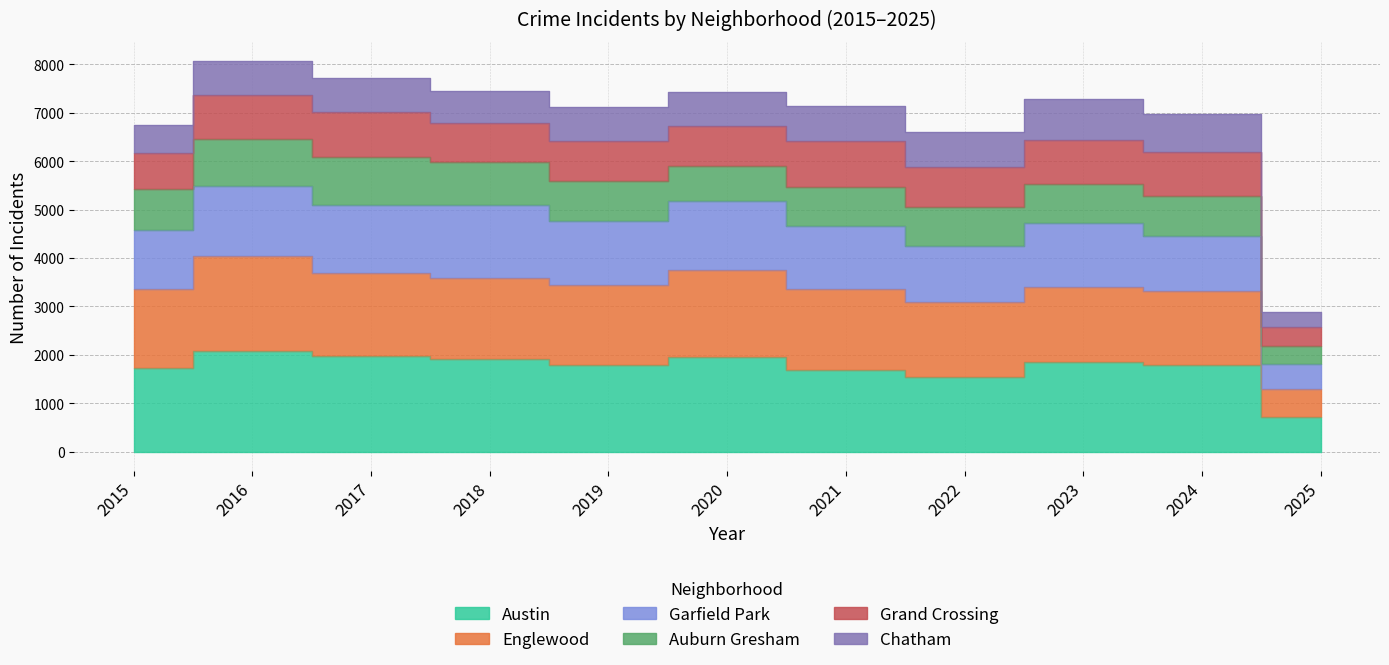

True or false: Austin and Englewood intersect in this chart.

False